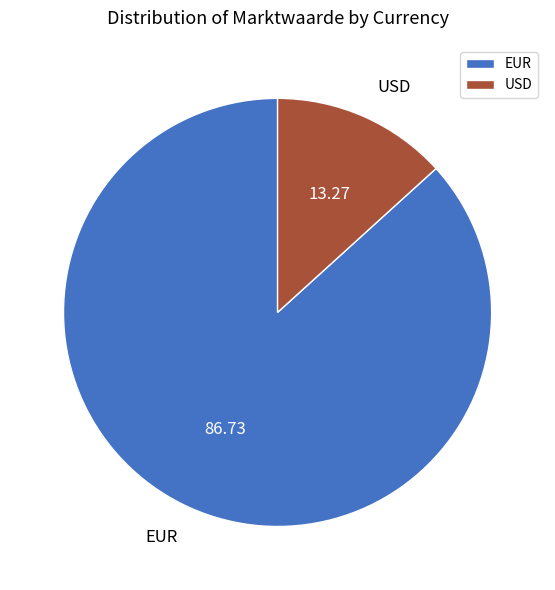

Rank the categories by value from highest to lowest.

EUR, USD